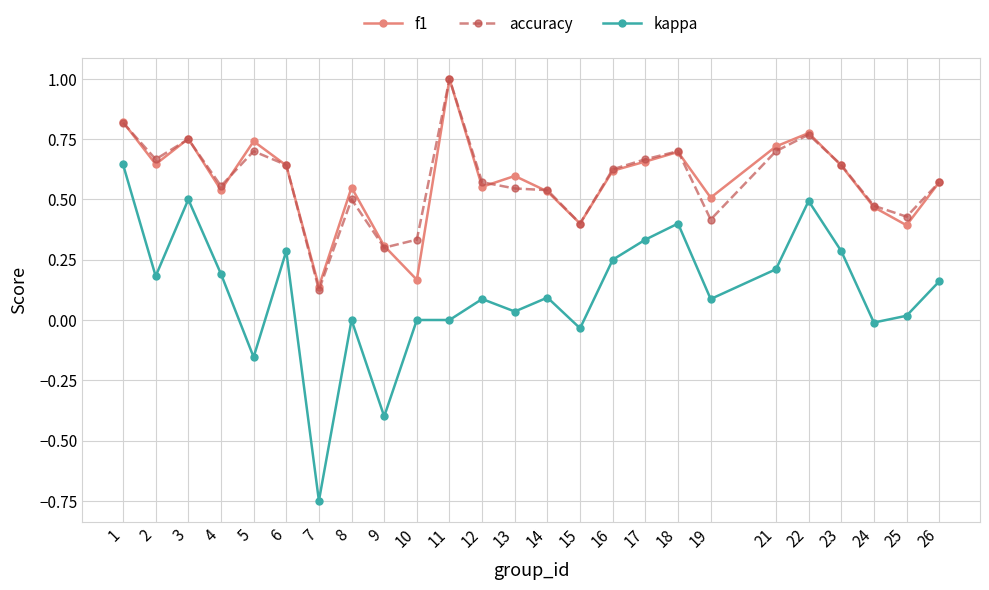

Which series changed the most between 4 and 6?

f1